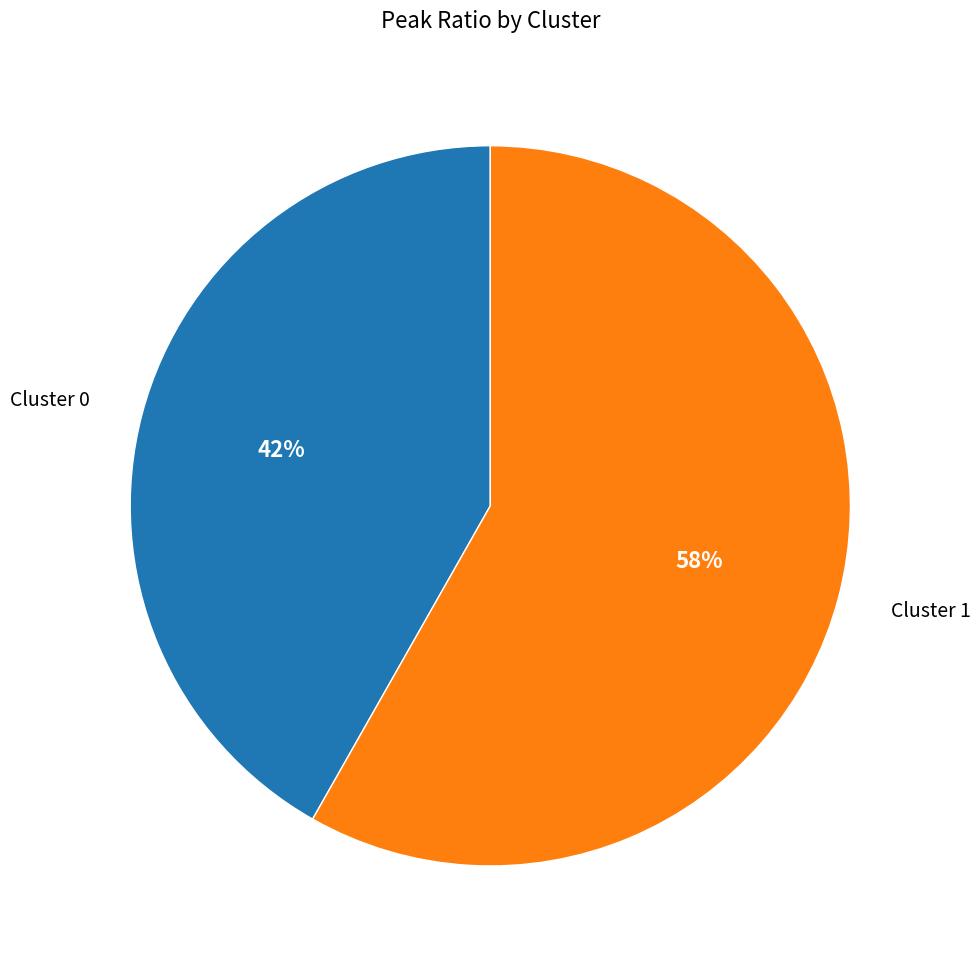

Do Cluster 0 and Cluster 1 together represent more than half of the pie?

Yes